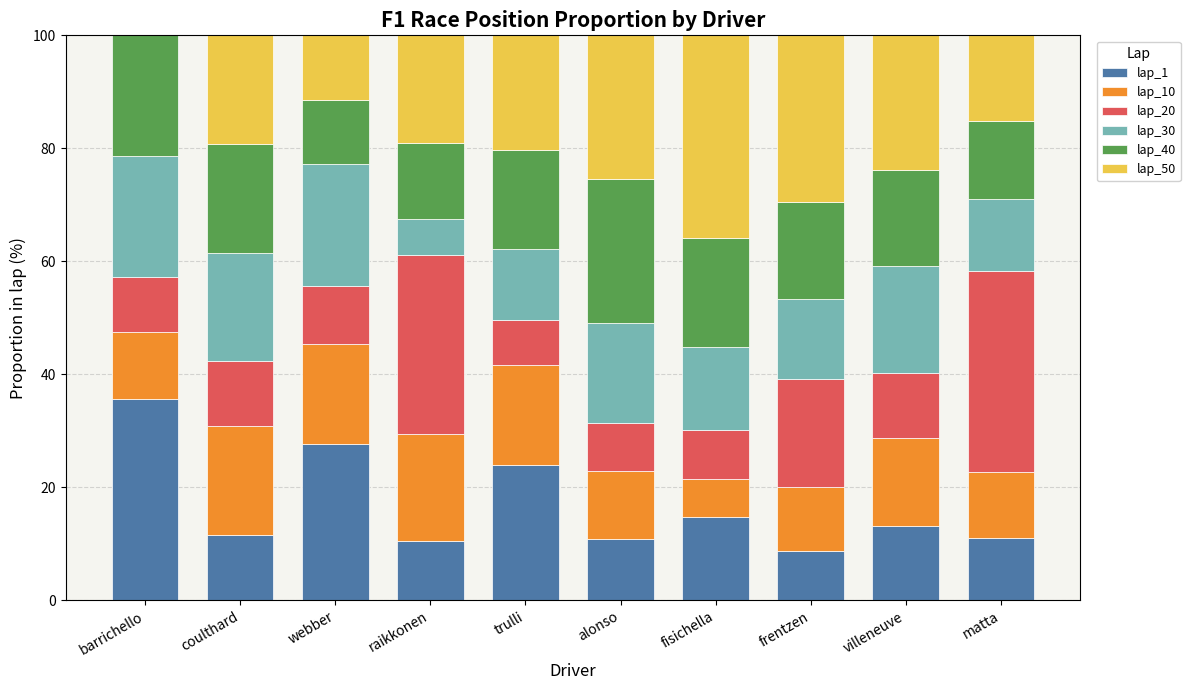

What is the total value across all series at coulthard?

100.0